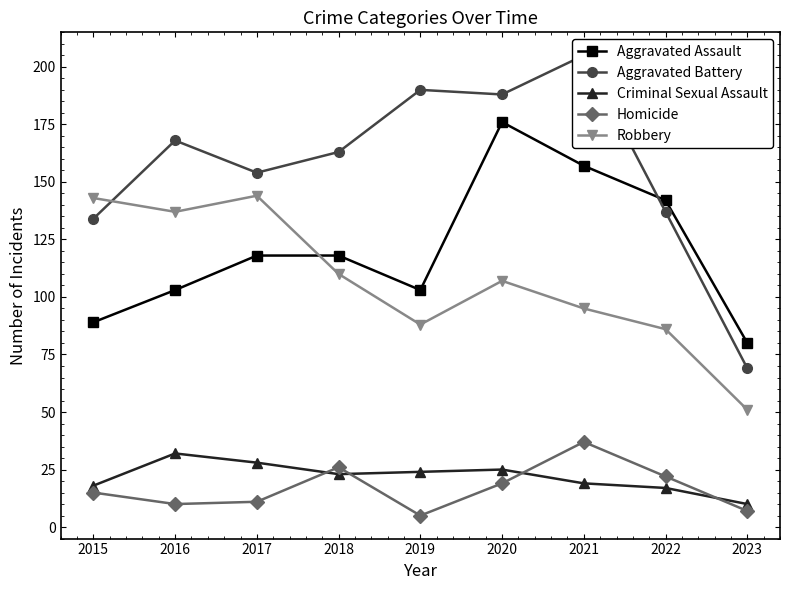

Is it true that Aggravated Assault equals 41 at 2019?

False